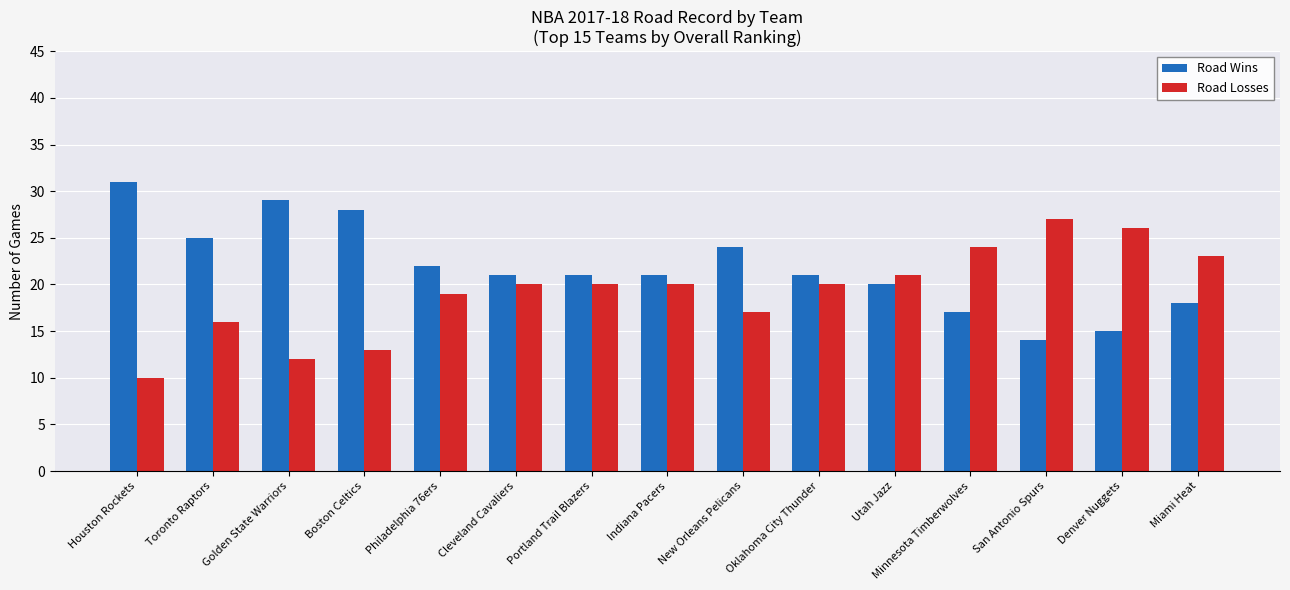

How many data points does each series have?

15